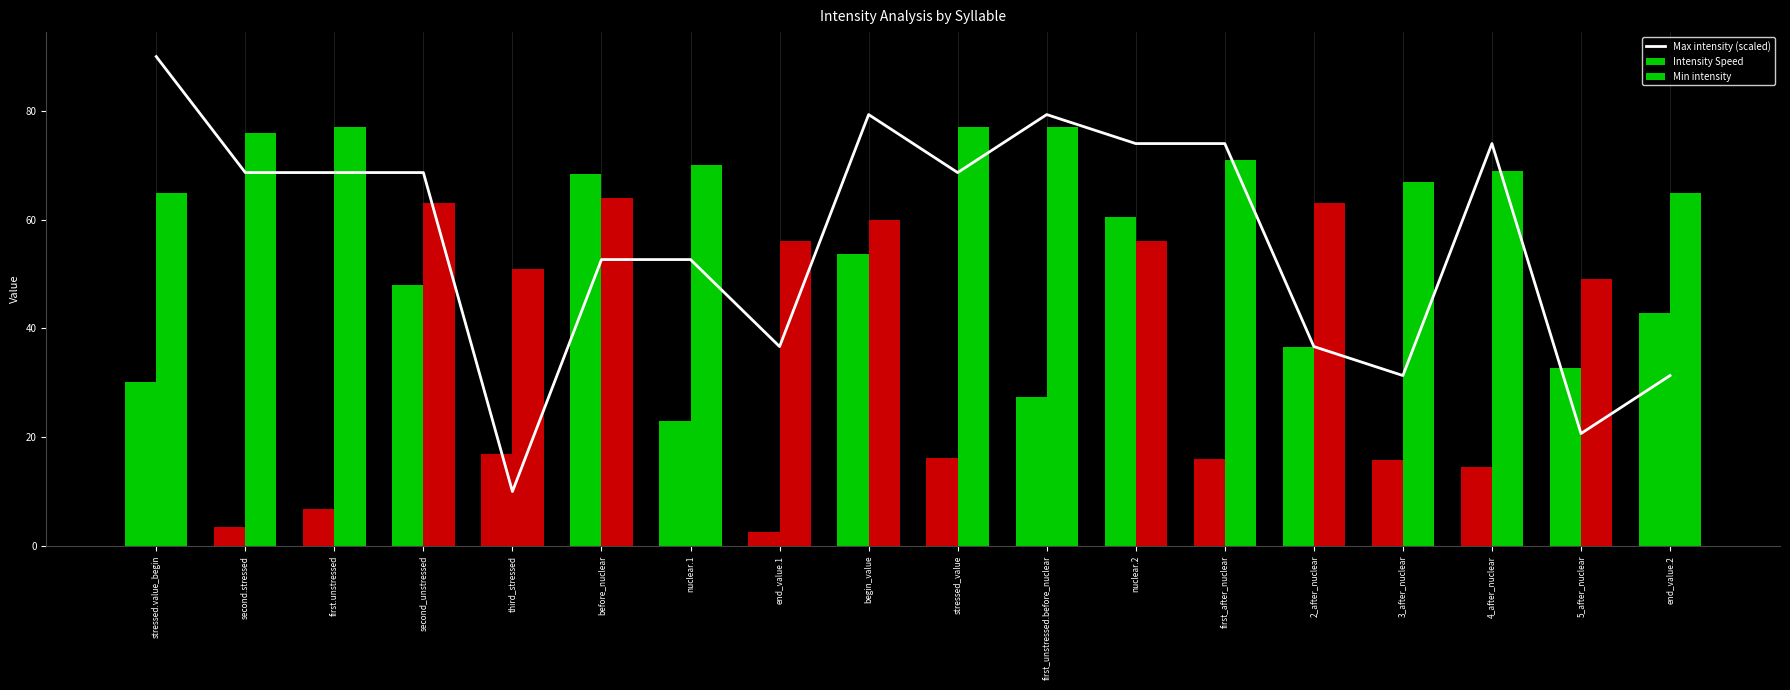

Is it true that the value at 2_after_nuclear is 36.7?

True